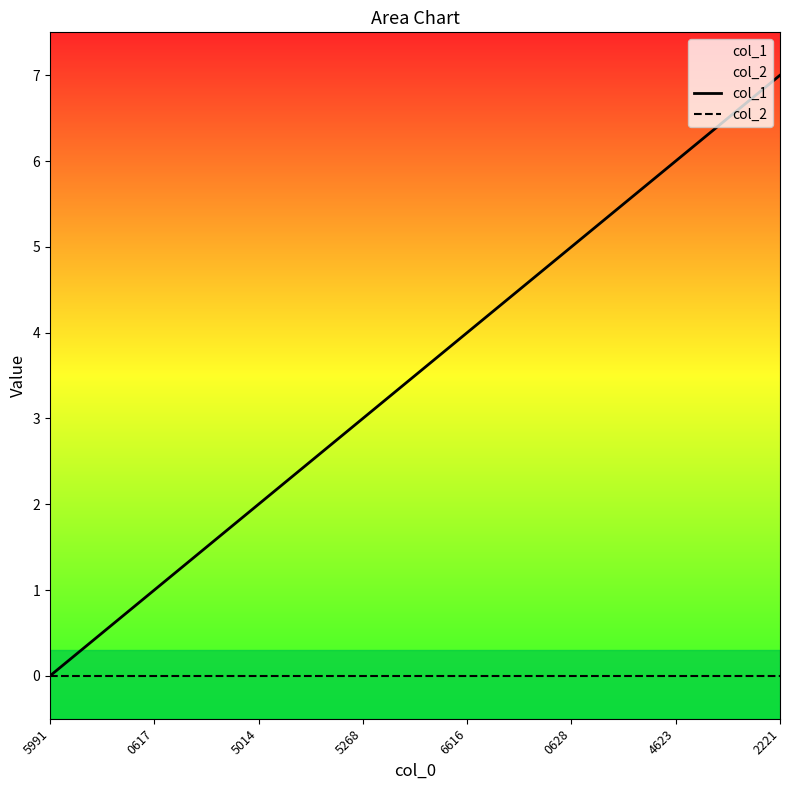

How many data points in col_1 are above 4?

3